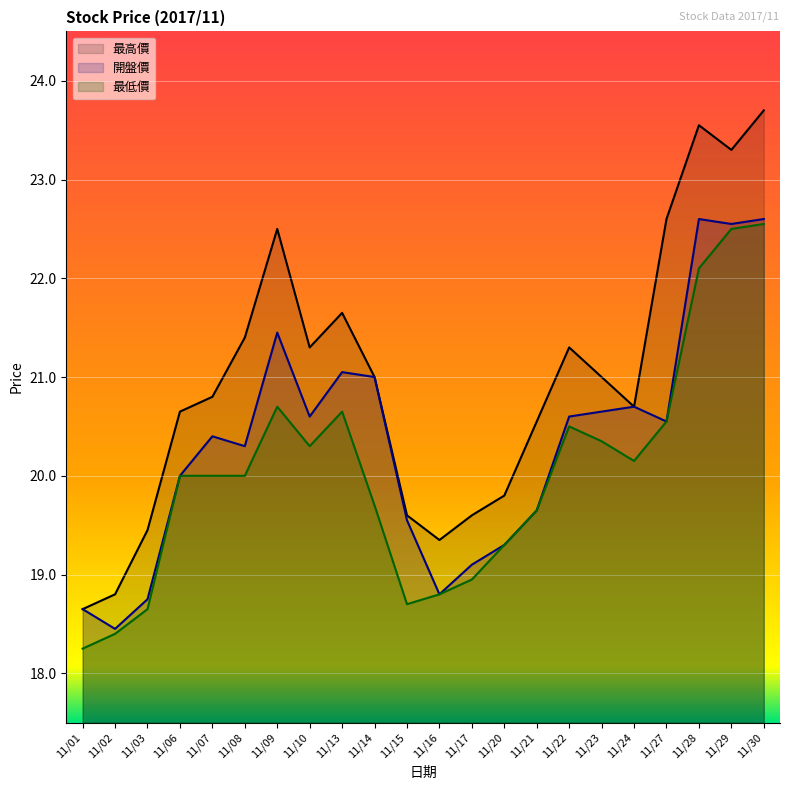

The value of 最高價 at 11/01 is 12.2. True or false?

False